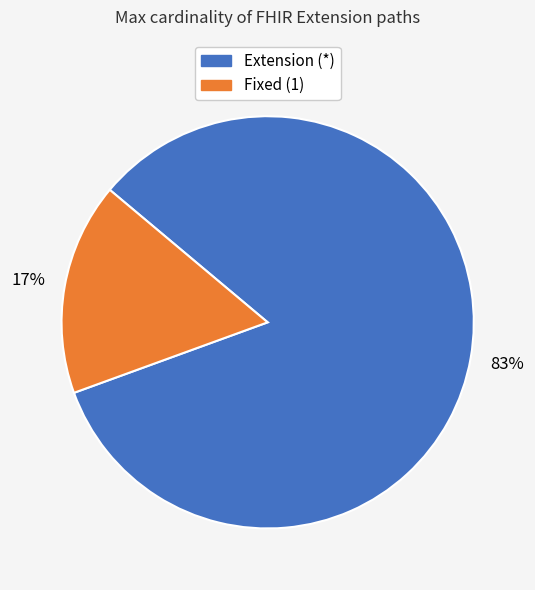

Is there a majority slice in this chart?

Yes